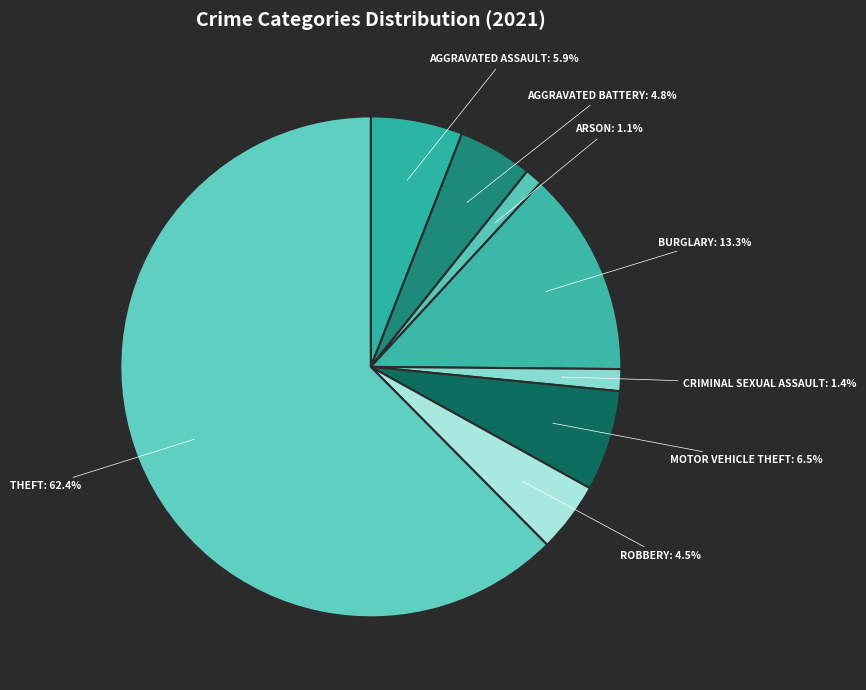

Which category has the smallest portion of the pie?

Arson